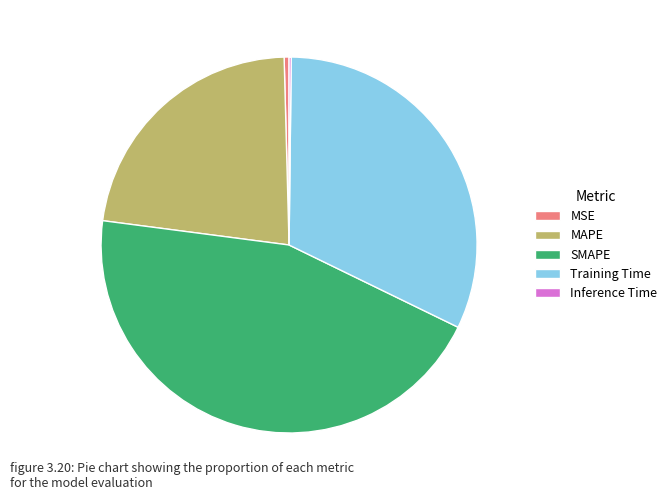

The SMAPE slice represents 45% of the pie. True or false?

True